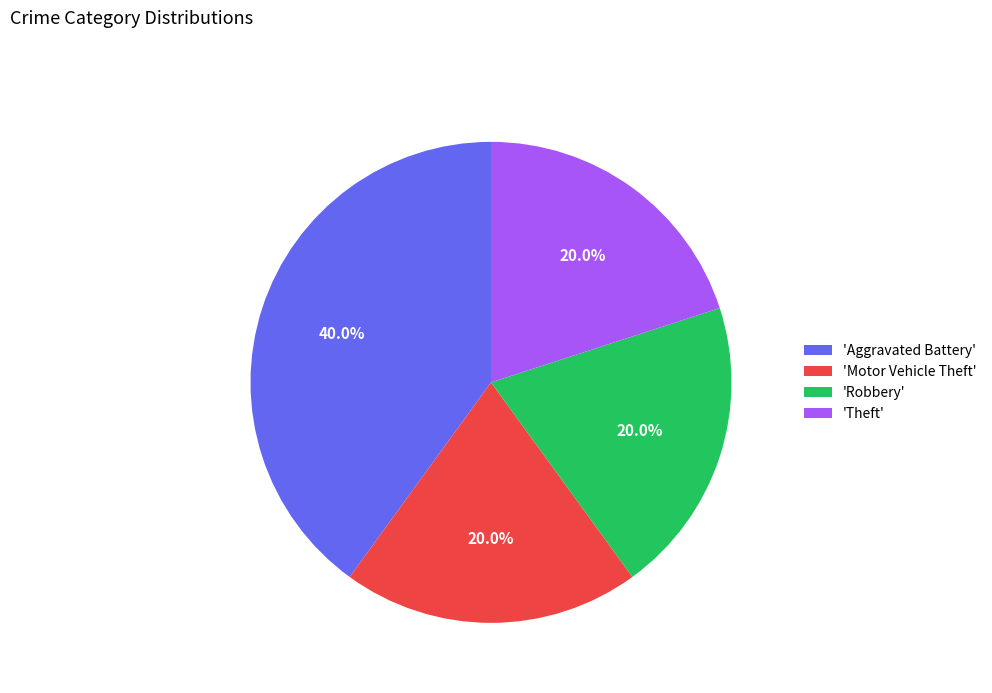

Count the number of slices in the pie.

4